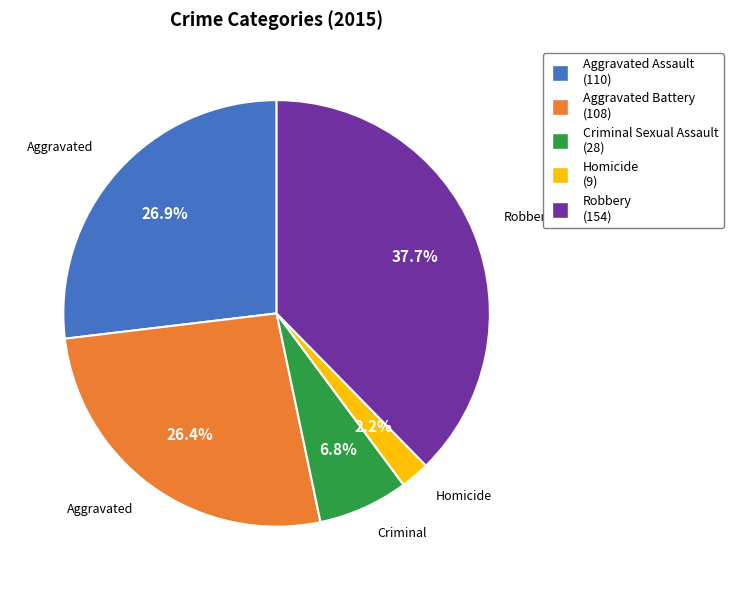

Is Criminal Sexual Assault the majority of the pie?

No